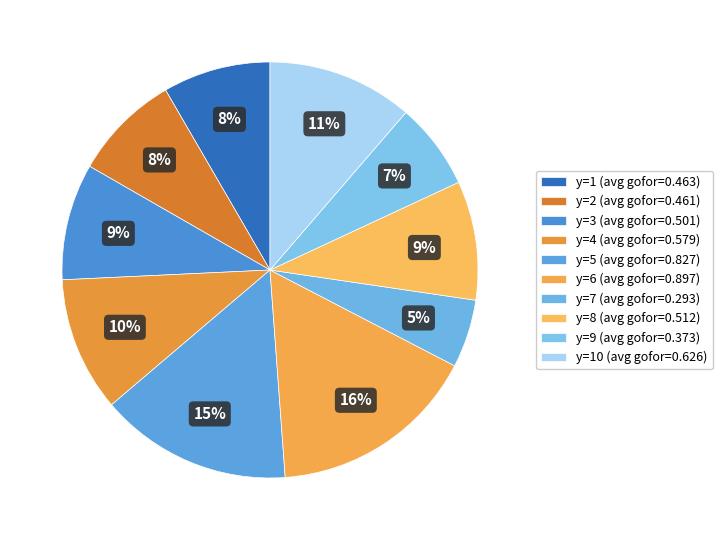

How many segments does this pie chart have?

10